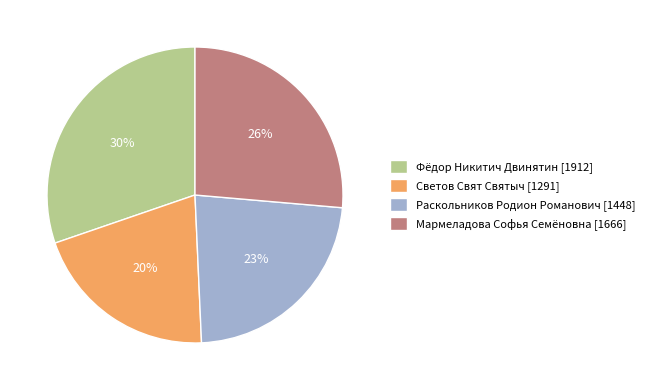

To the nearest percent, what percentage of the pie is Фёдор Никитич Двинятин?

30%